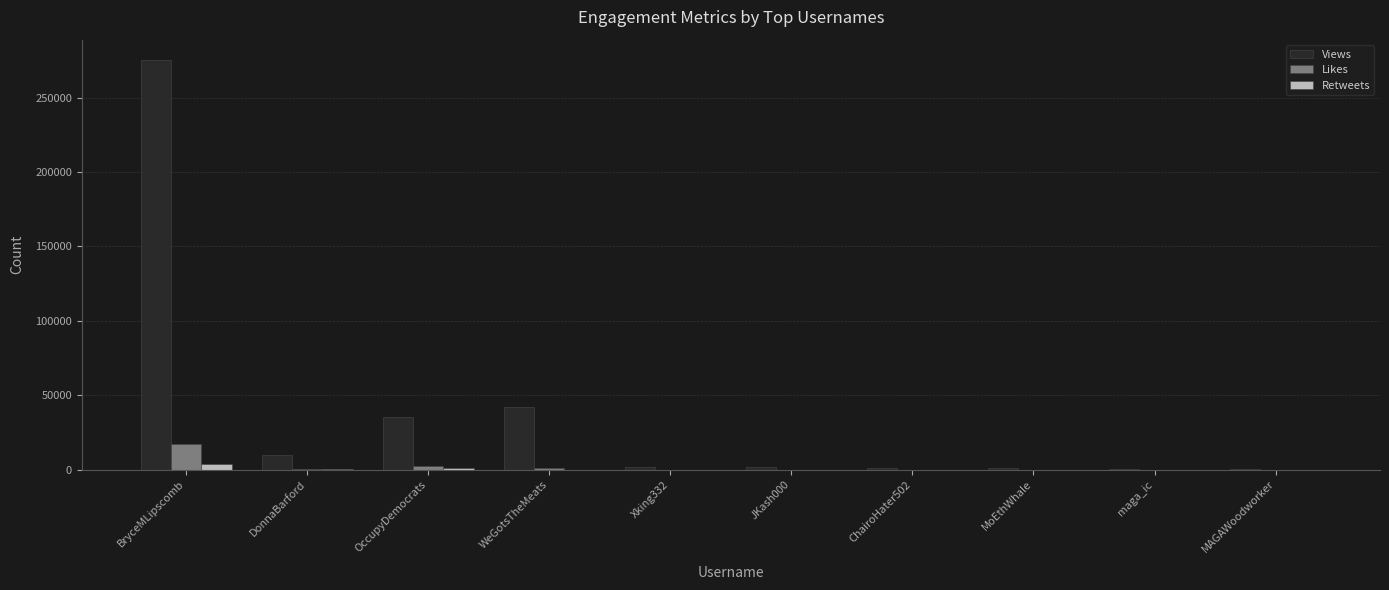

How many groups of bars are there?

10